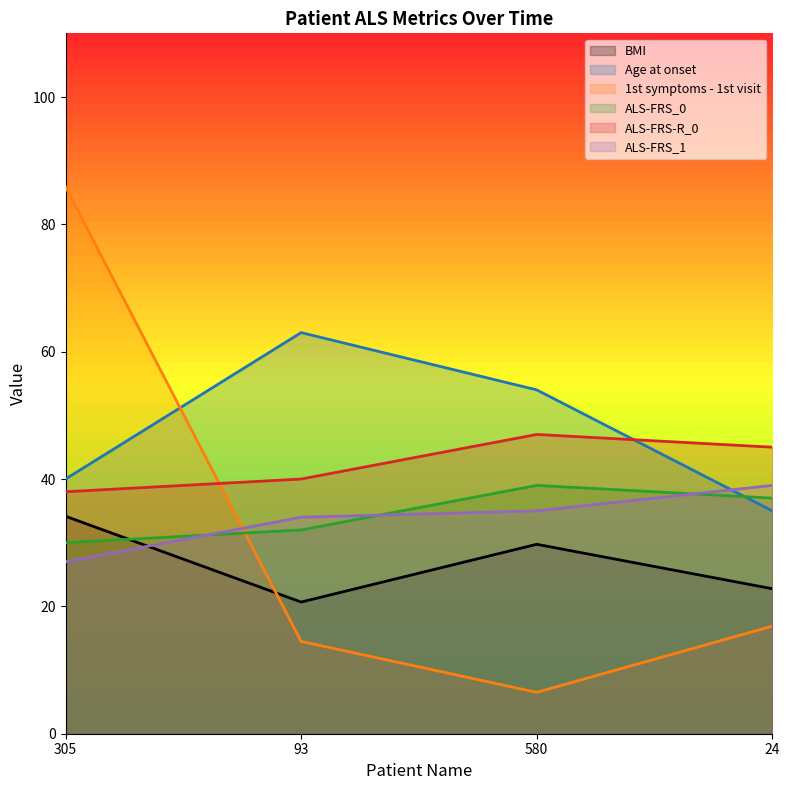

What is the difference between the ALS-FRS_0 values at 24 and 305?

7.0